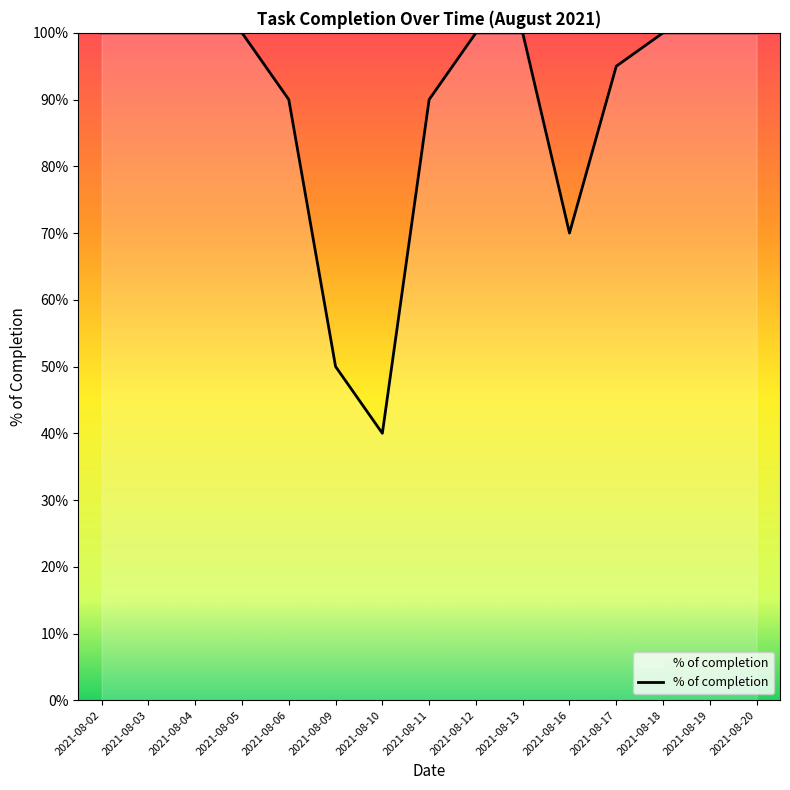

Rank the categories by value from lowest to highest.

2021-08-10, 2021-08-09, 2021-08-16, 2021-08-06, 2021-08-11, 2021-08-17, 2021-08-02, 2021-08-03, 2021-08-04, 2021-08-05, 2021-08-12, 2021-08-13, 2021-08-18, 2021-08-19, 2021-08-20